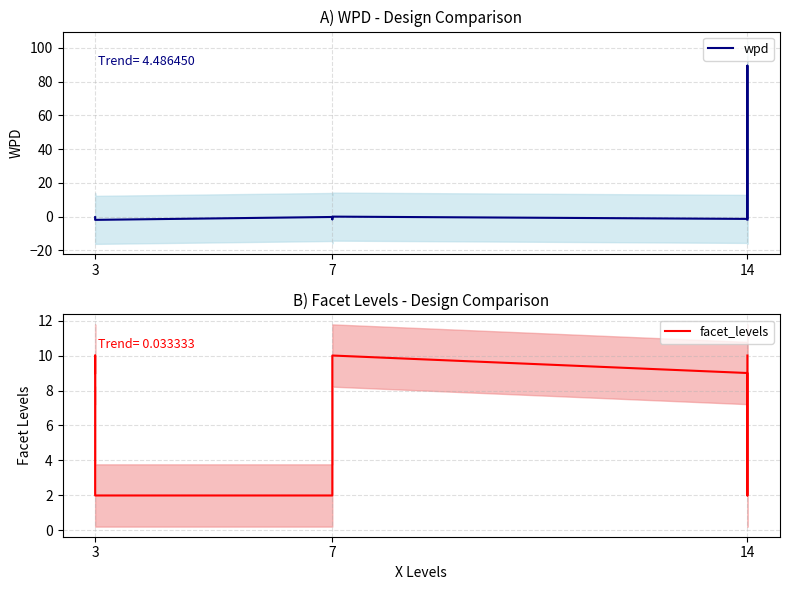

Rank the series by their average value, from highest to lowest.

wpd, facet_levels